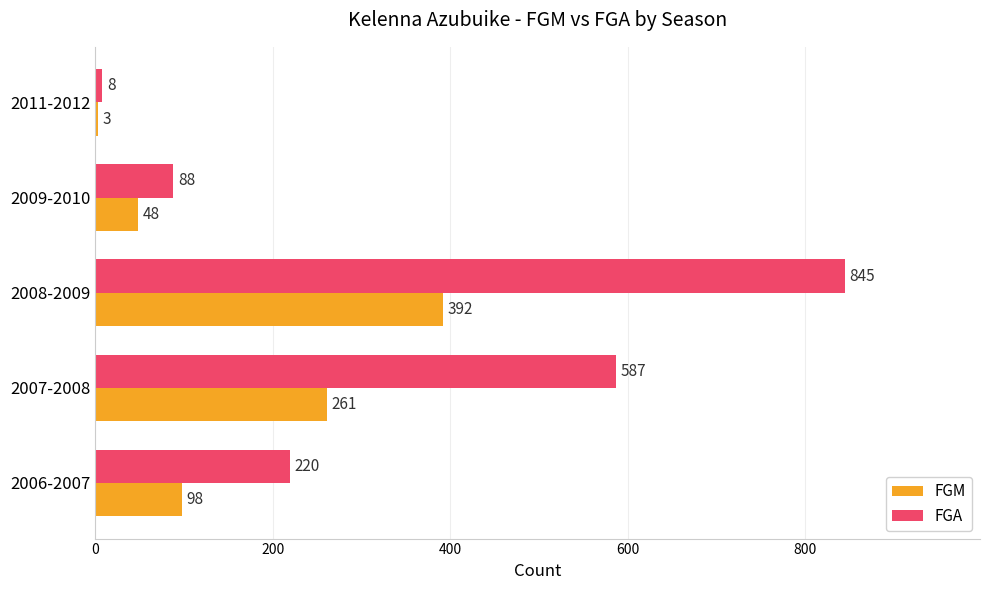

What are all the series names shown in the legend?

FGM, FGA